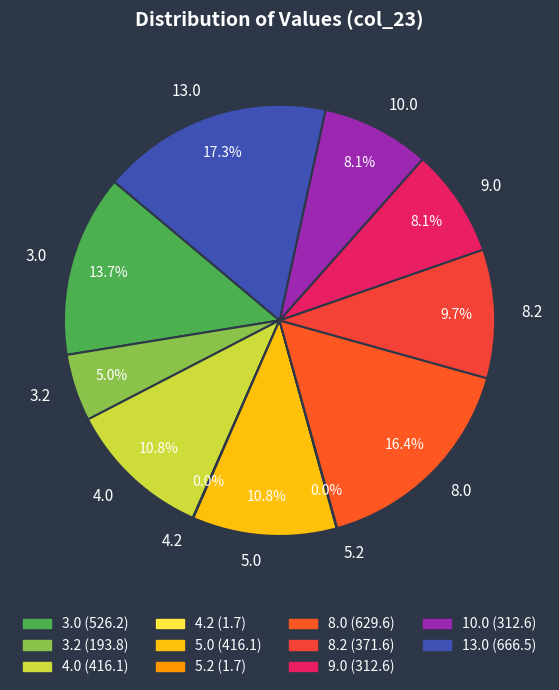

What is the largest slice in the pie chart?

13.0